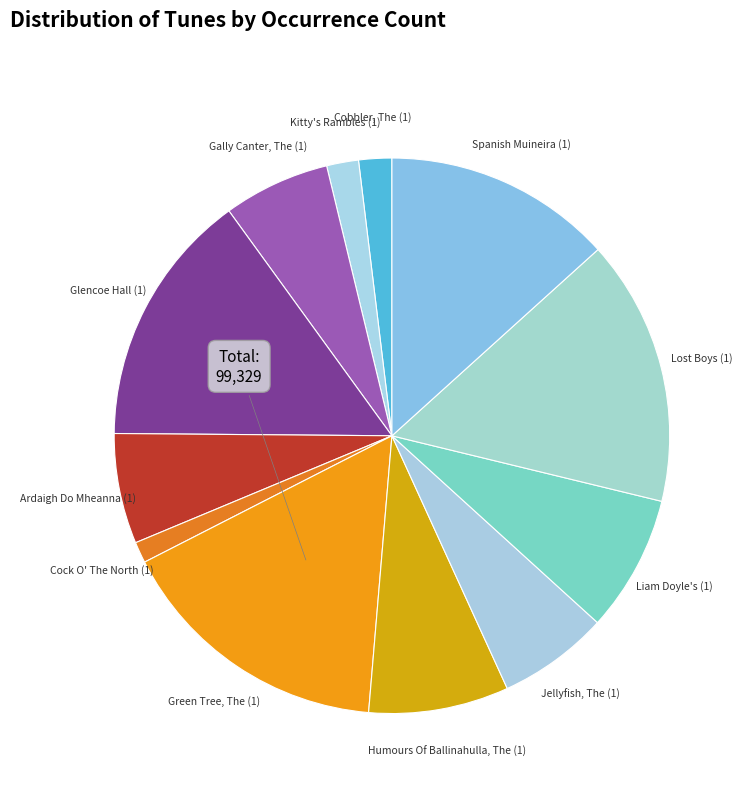

How many segments does this pie chart have?

12